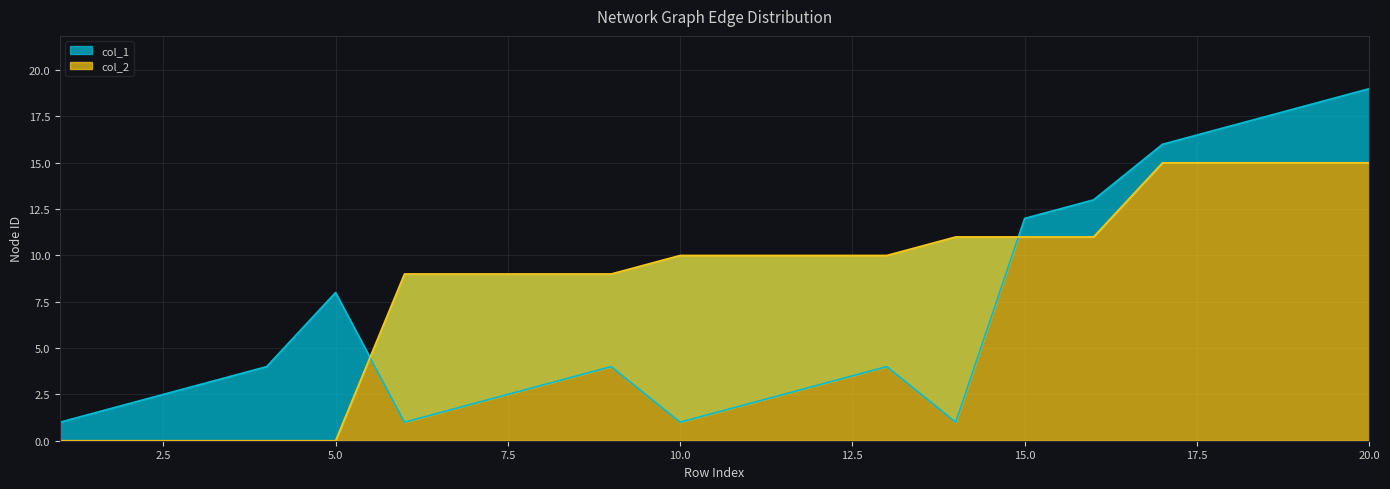

What is the value of the col_2 point at the 12th from the left?

10